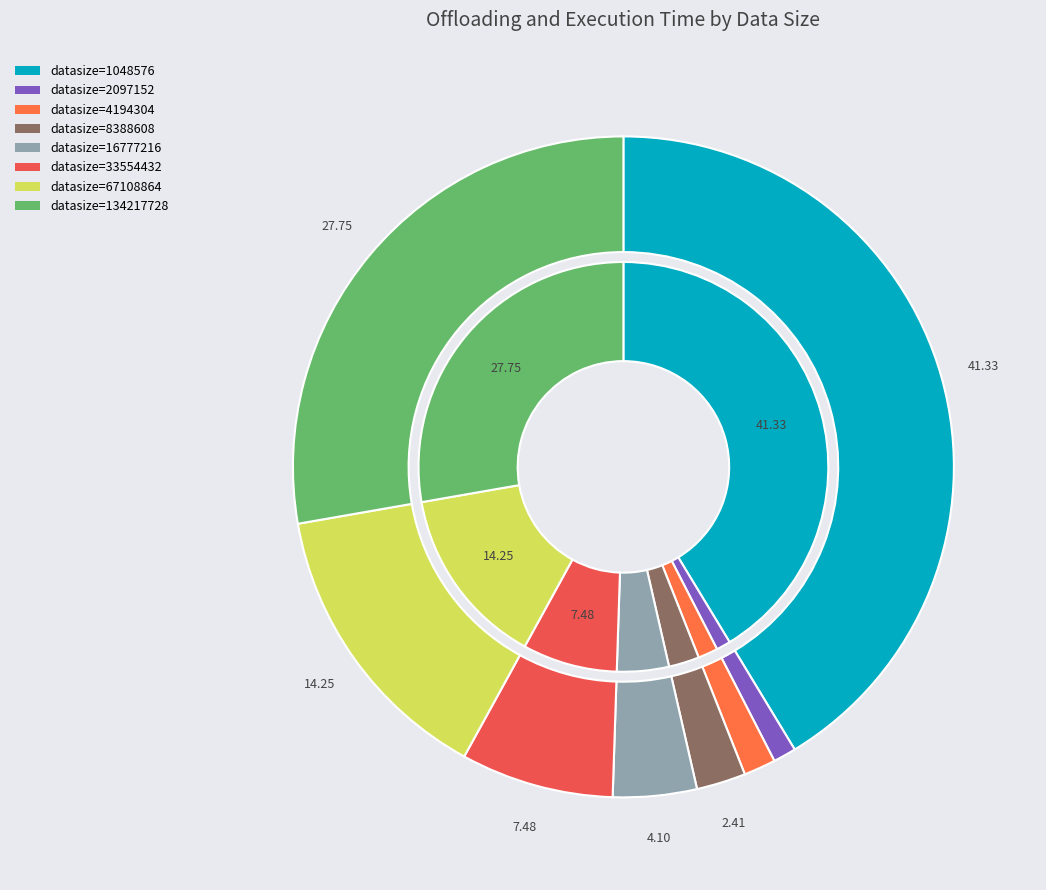

Which category has the biggest portion of the pie?

1048576